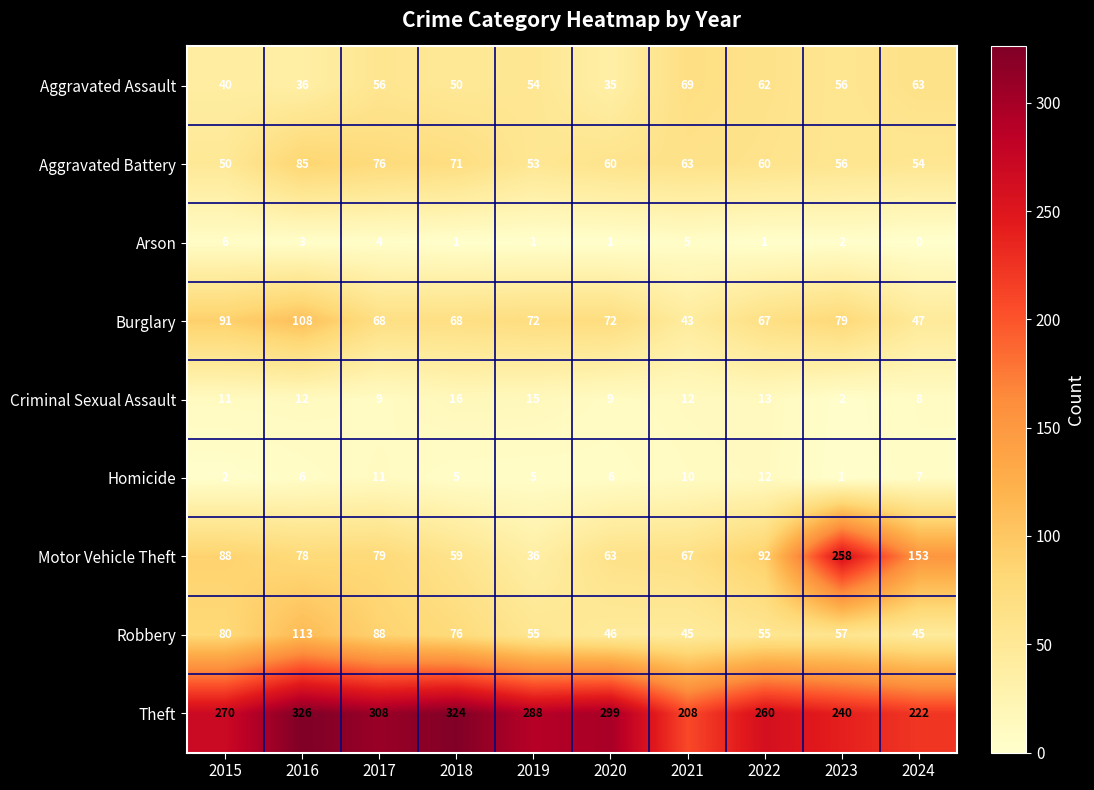

What is the sum of all Robbery values?

660